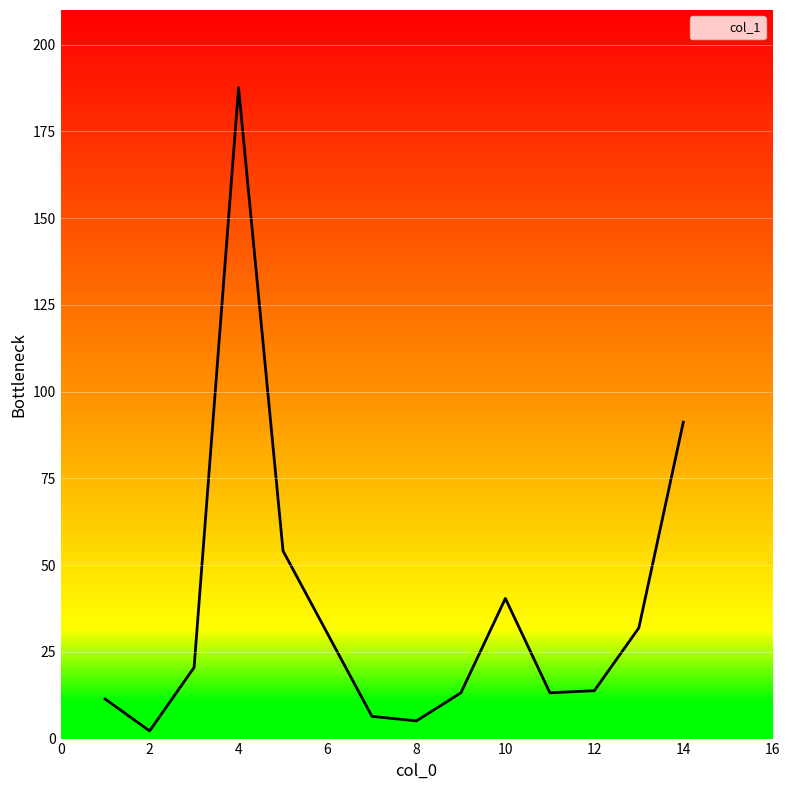

What is the maximum value shown in the chart?

187.6